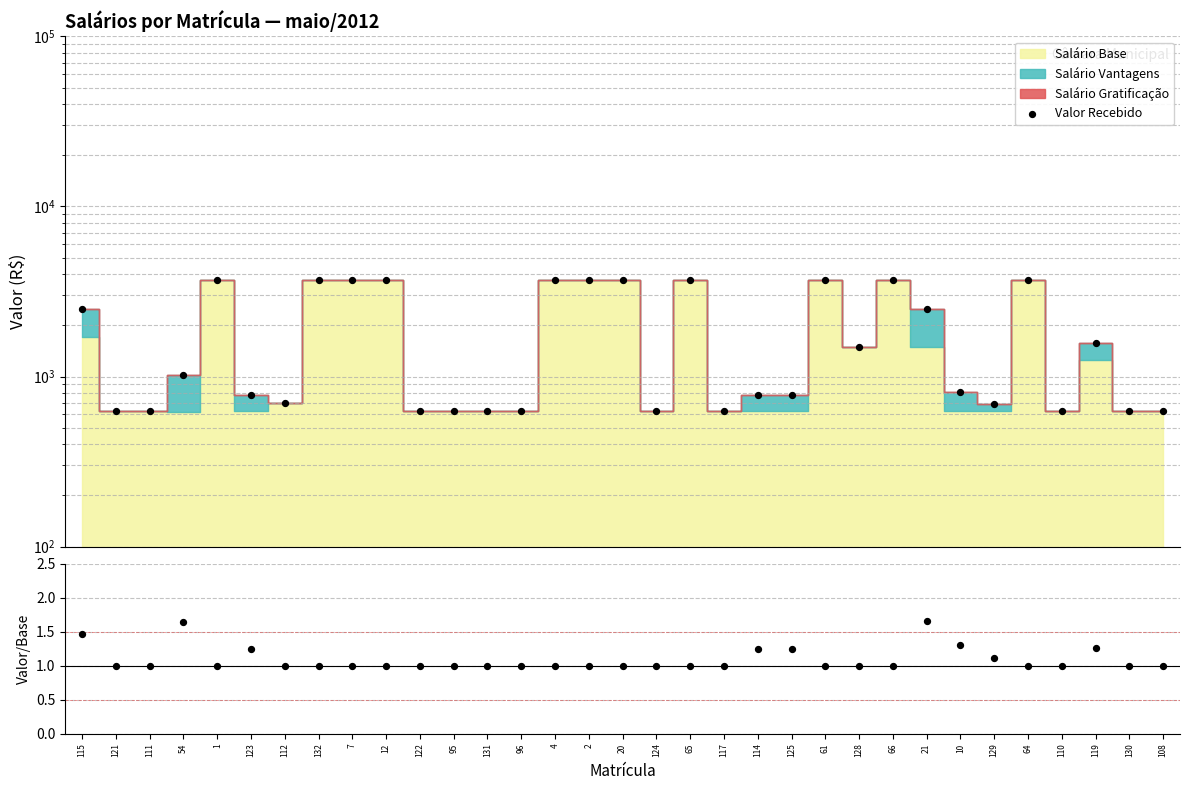

What is the total value across all series at 1?

3716.2